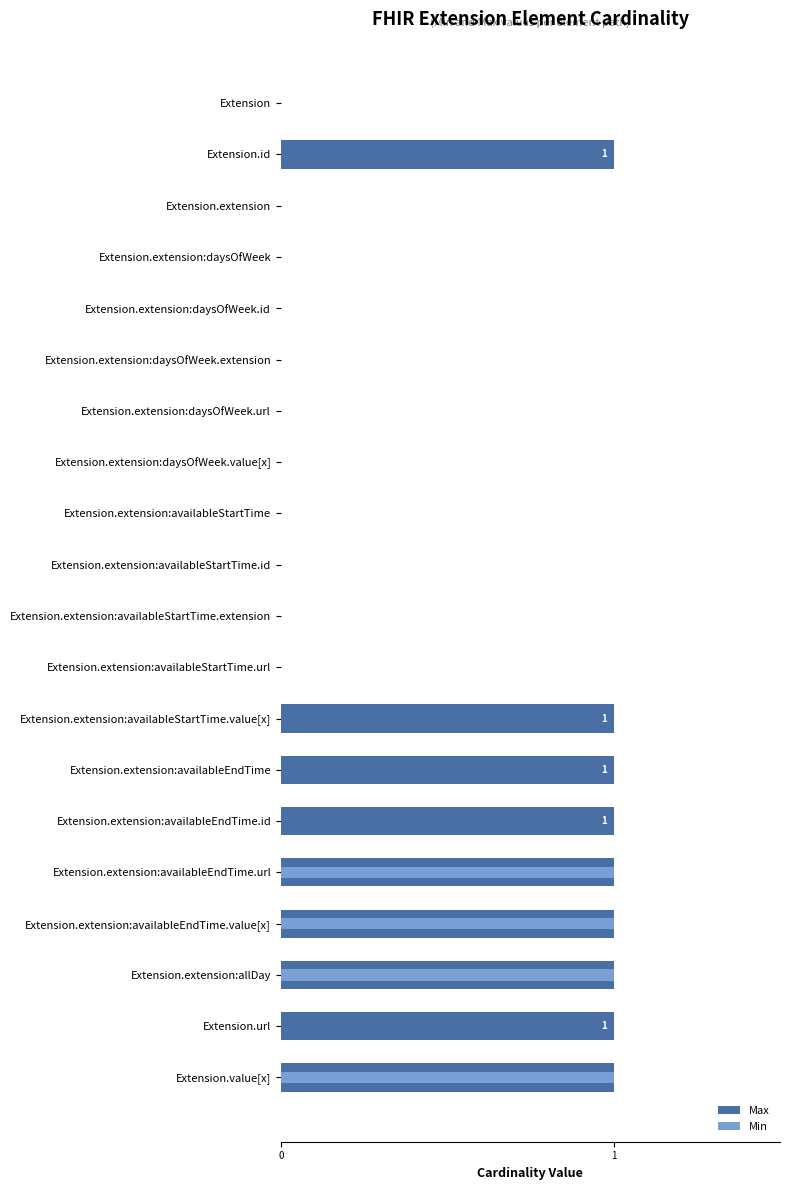

Rank the categories by Max value from lowest to highest.

Extension, Extension.extension, Extension.extension:daysOfWeek, Extension.extension:daysOfWeek.id, Extension.extension:daysOfWeek.extension, Extension.extension:daysOfWeek.url, Extension.extension:daysOfWeek.value[x], Extension.extension:availableStartTime, Extension.extension:availableStartTime.id, Extension.extension:availableStartTime.extension, Extension.extension:availableStartTime.url, Extension.id, Extension.extension:availableStartTime.value[x], Extension.extension:availableEndTime, Extension.extension:availableEndTime.id, Extension.extension:availableEndTime.url, Extension.extension:availableEndTime.value[x], Extension.extension:allDay, Extension.url, Extension.value[x]